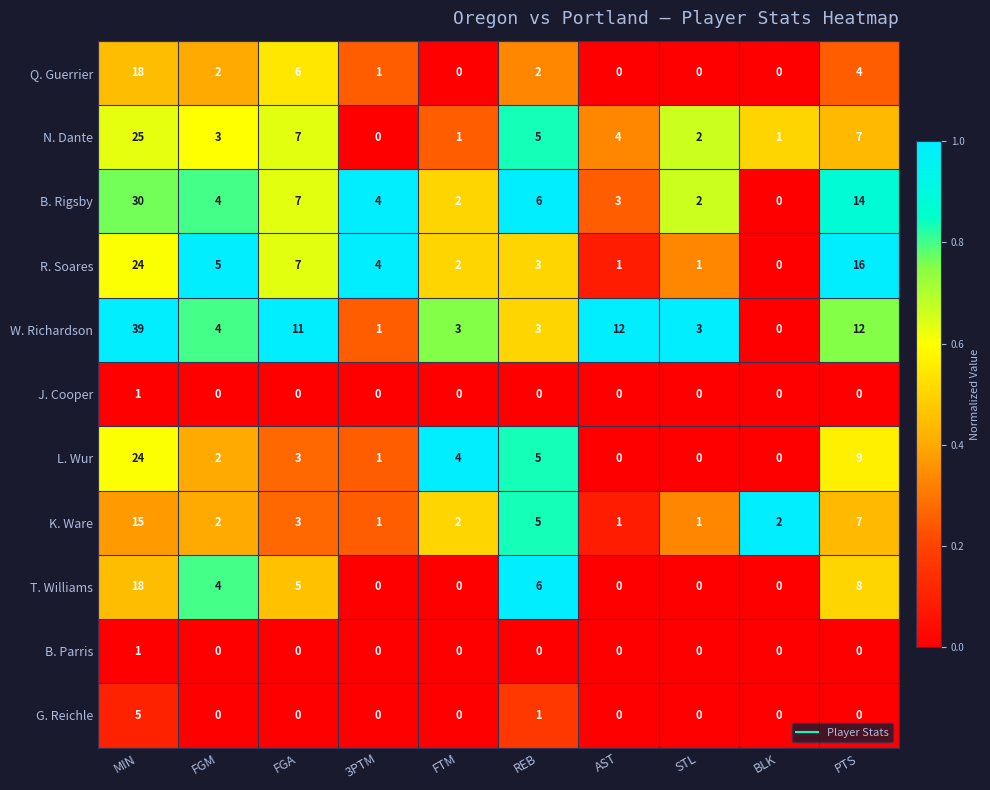

Where does the L. Wur series first go above 3?

MIN